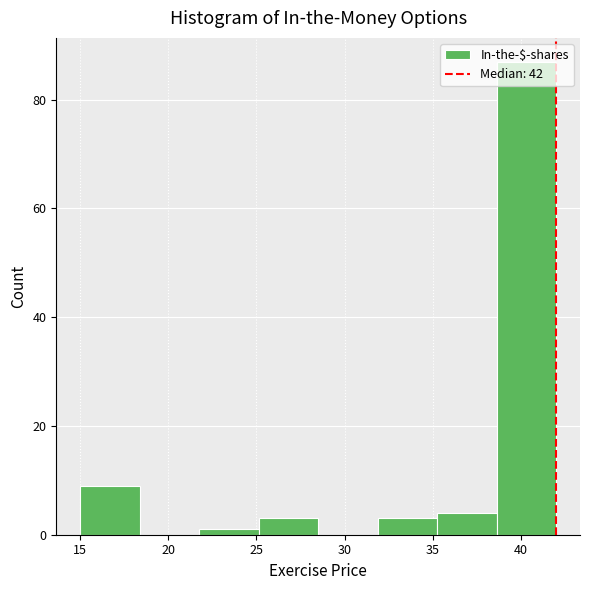

Reading left to right, transcribe this chart: for each bar, give the range it covers on the x-axis and its height. Neither the bar edges nor the heights are printed on the chart, so give them approximately, as read against the axes.

15.0 to 18.5: 10
18.5 to 22.0: 0
22.0 to 25.0: under 2
25.0 to 28.5: 4
28.5 to 32.0: 0
32.0 to 35.5: 4
35.5 to 38.5: 4
38.5 to 42.0: 88